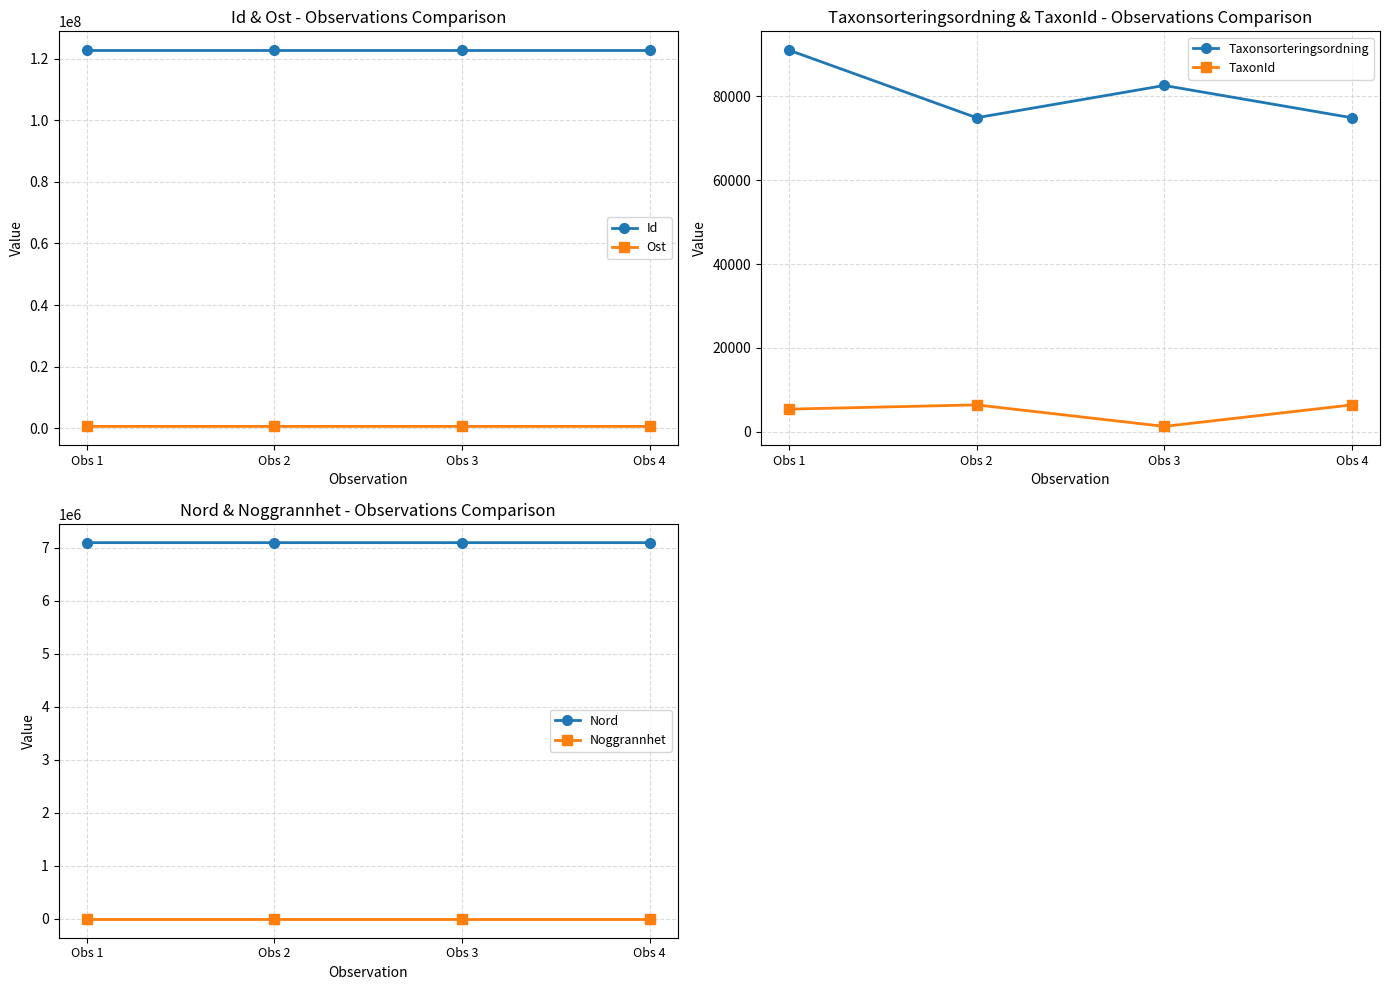

The value of Nord at Obs 1 is 7096324. True or false?

True